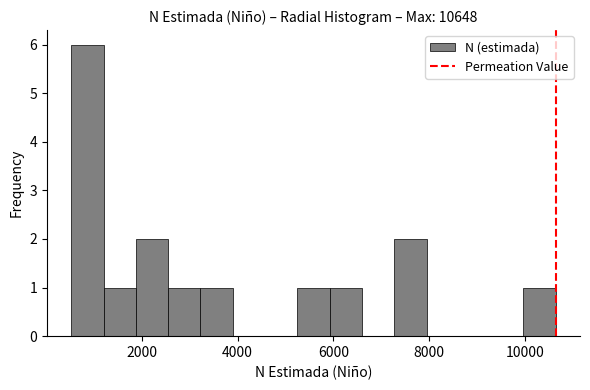

Read against the x-axis, roughly where is the centre of the tallest bar?

800